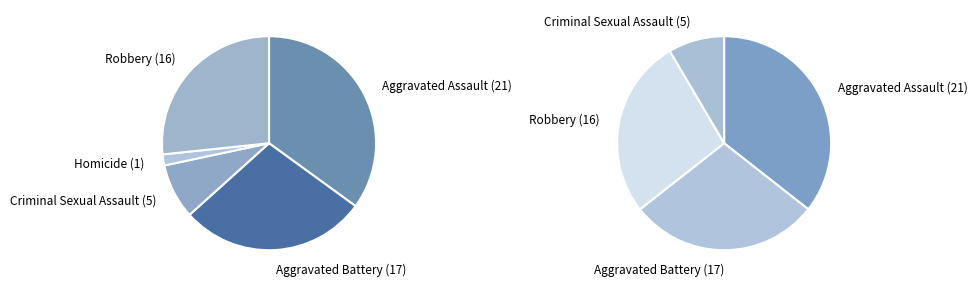

To the nearest percent, what percentage of the pie is Robbery?

27%